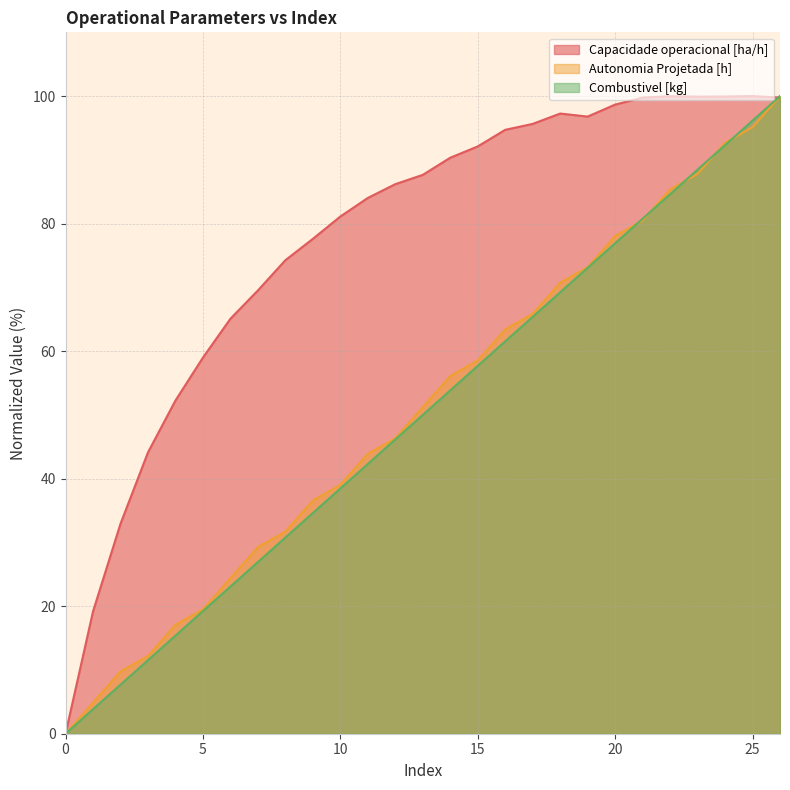

What is the value of the Combustivel [kg] point at the 11th from the left?

38.5